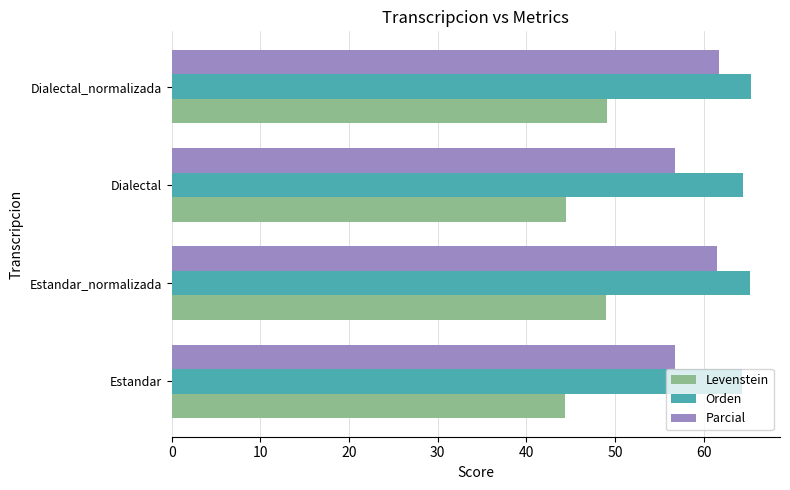

What is the sum of all Parcial values?

236.8